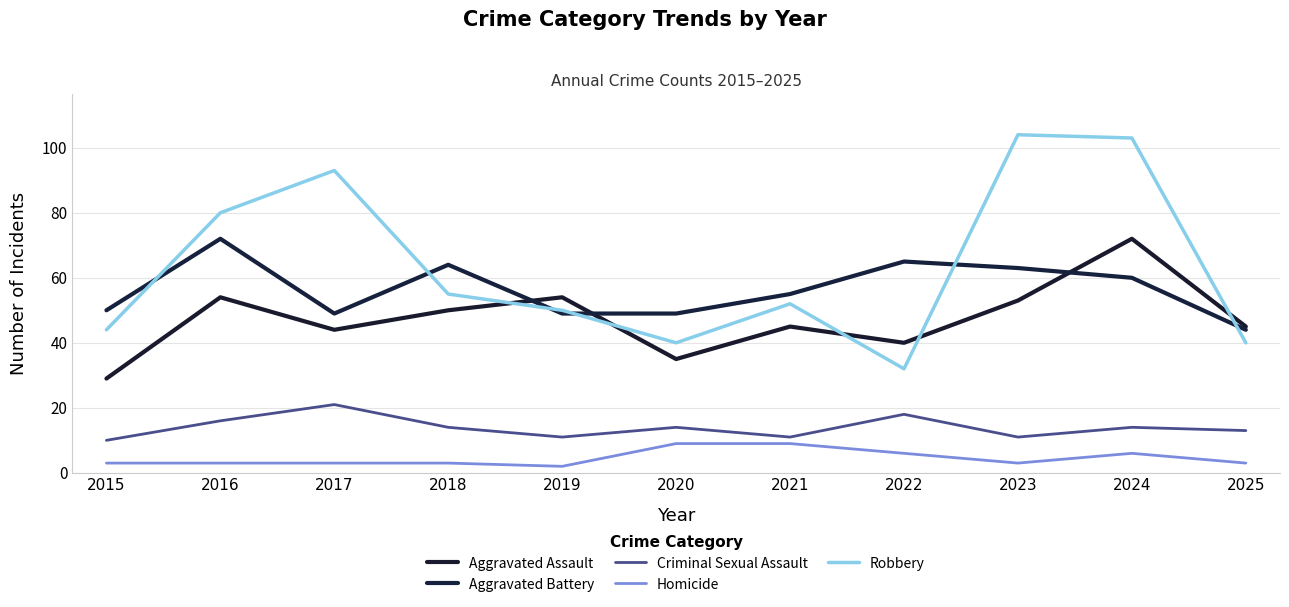

How many lines are shown in the chart?

5